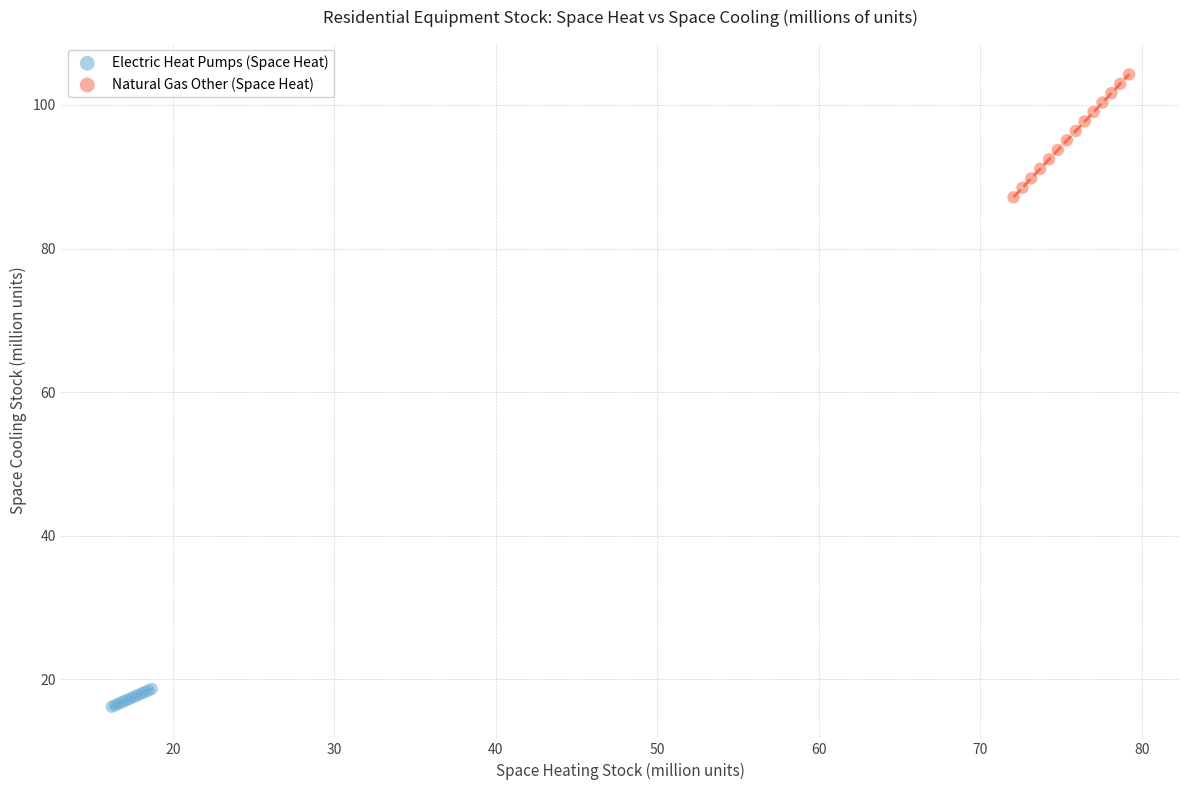

Which series has the widest spread of Y values?

Natural Gas Other (Space Heat)